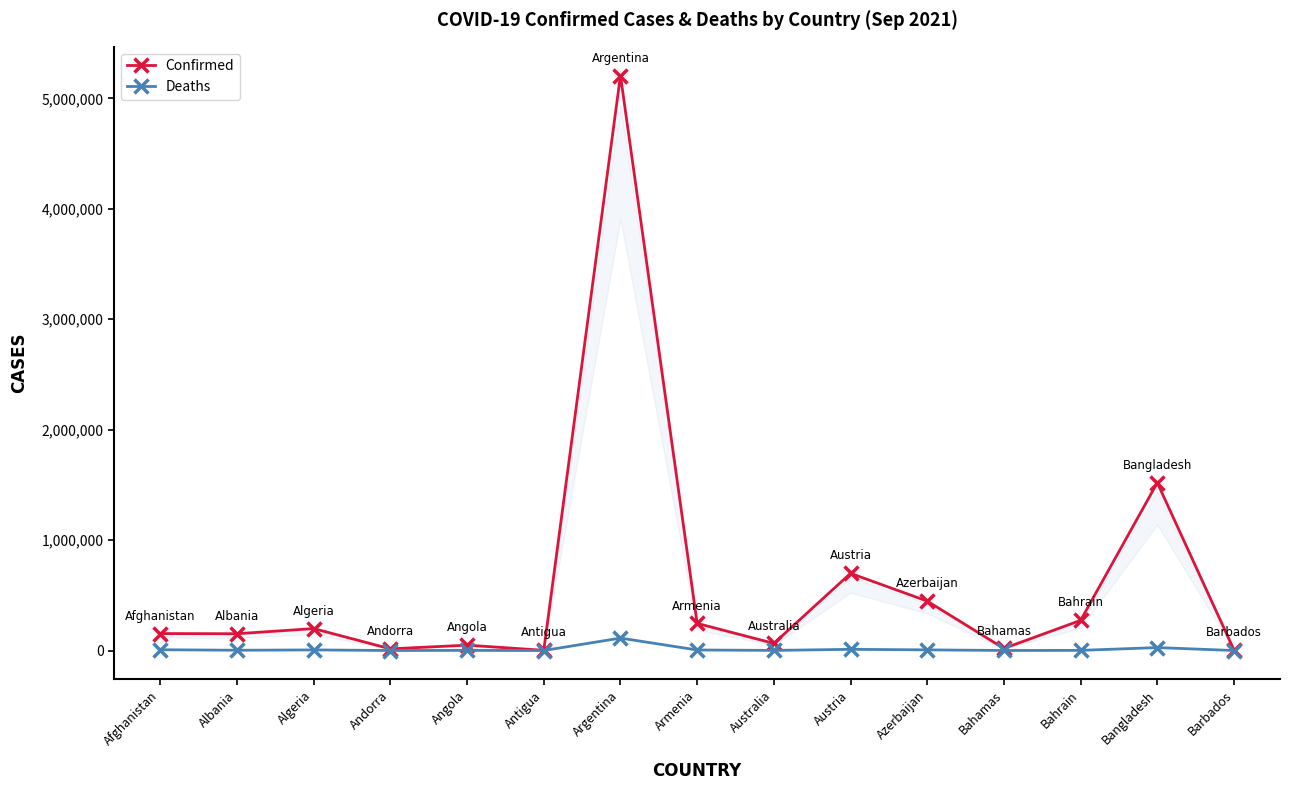

Where does the Deaths series first go above 2523?

Afghanistan